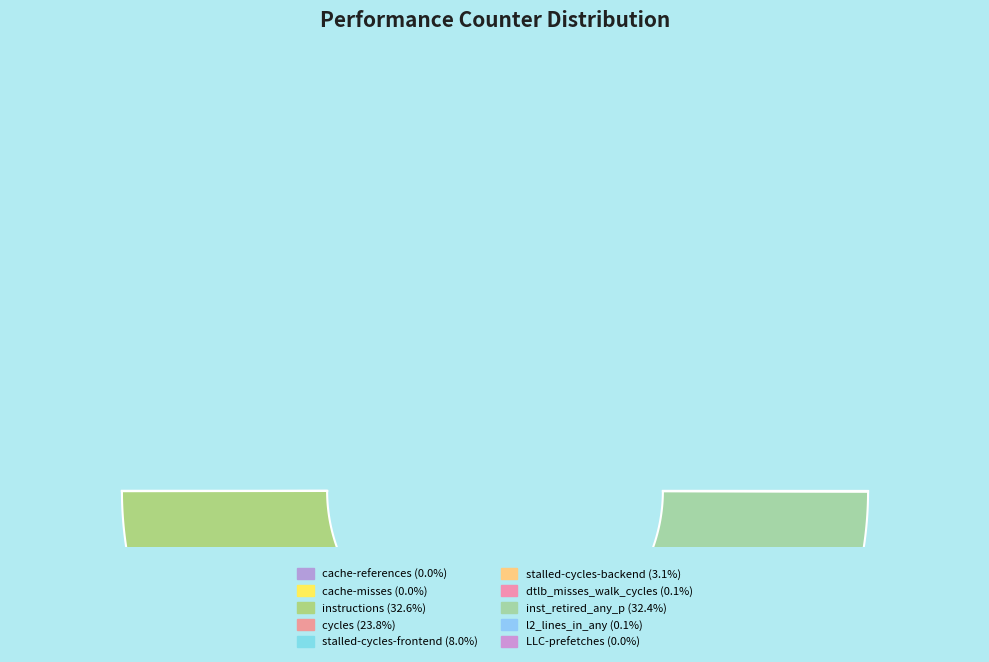

Is inst_retired_any_p the majority of the pie?

No